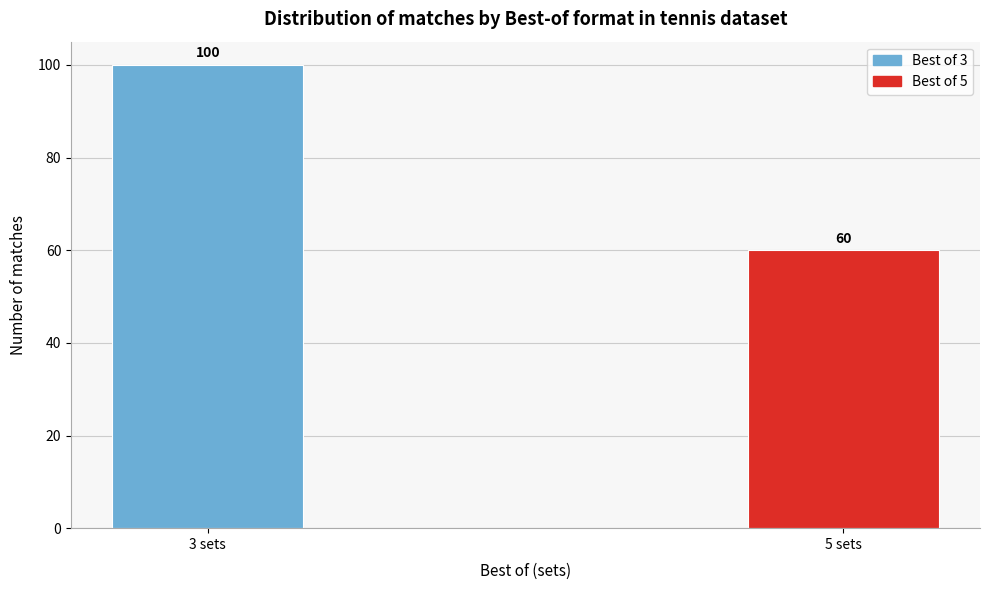

Reading left to right, what are all the values shown in this chart?

3 sets=100	5 sets=60